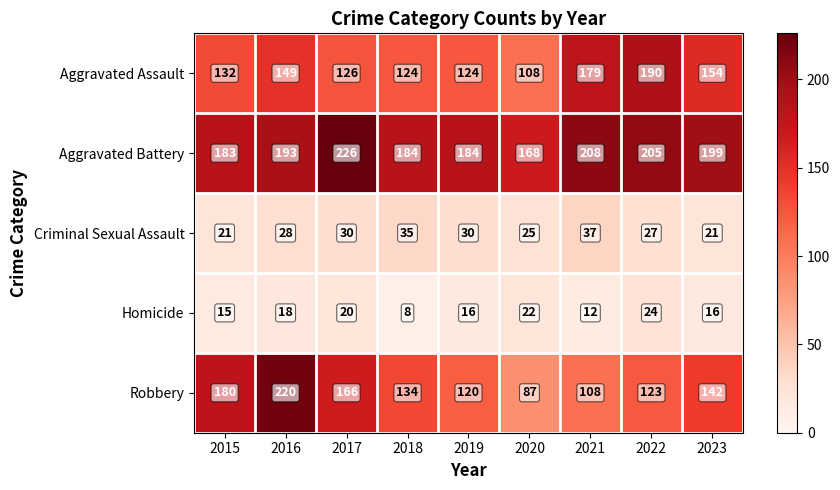

Is it true that Aggravated Assault equals 126 at 2017?

True